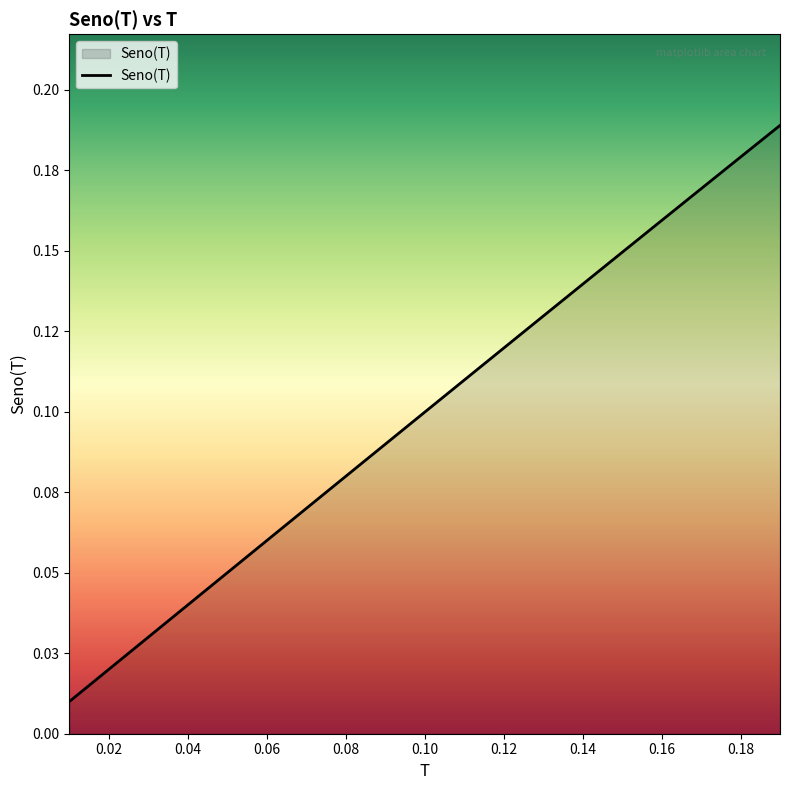

Does the chart display data point markers on the line(s)?

No